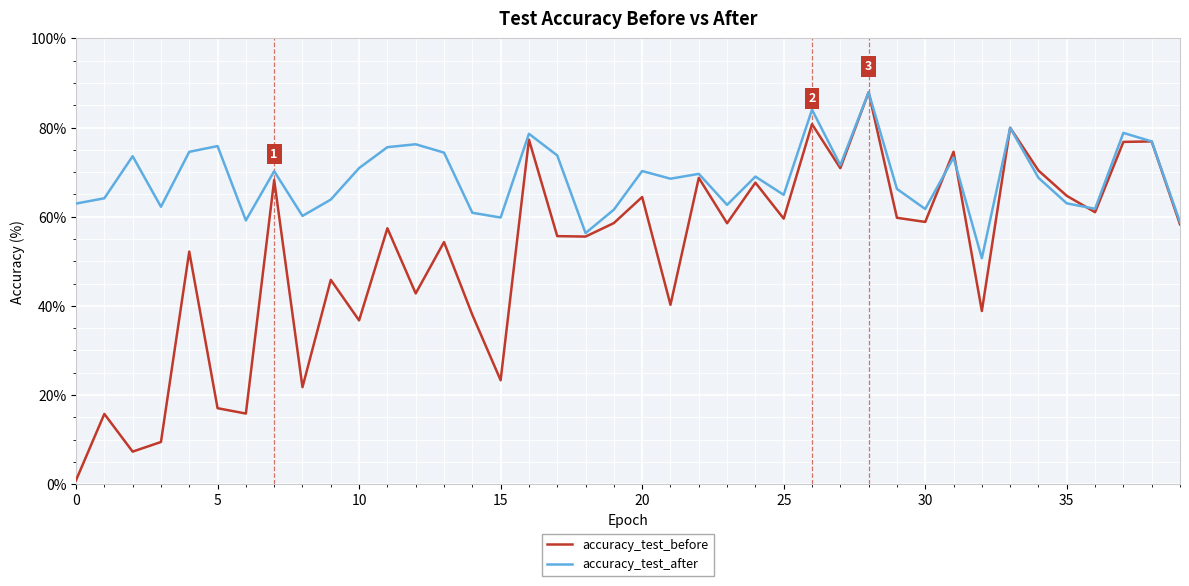

Which series has the widest spread of values?

accuracy_test_before